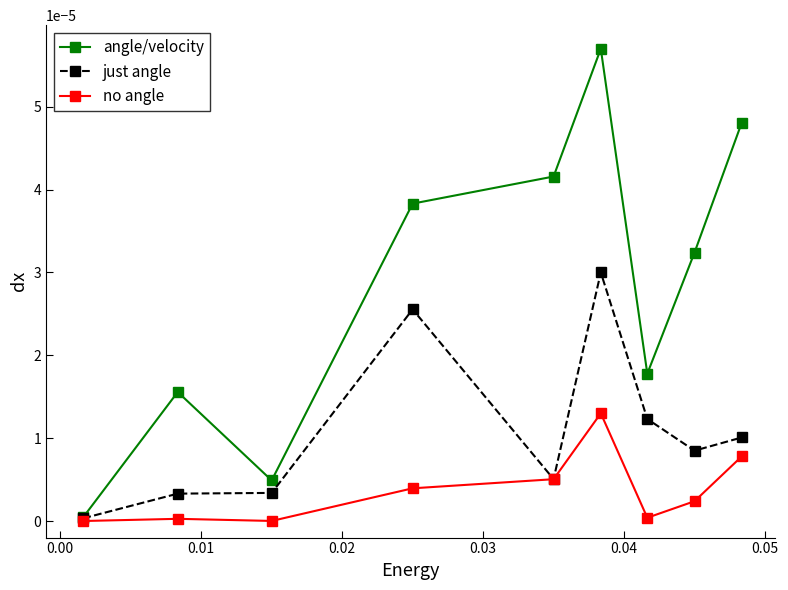

List the series in order of their peak value, lowest first.

no angle, just angle, angle/velocity